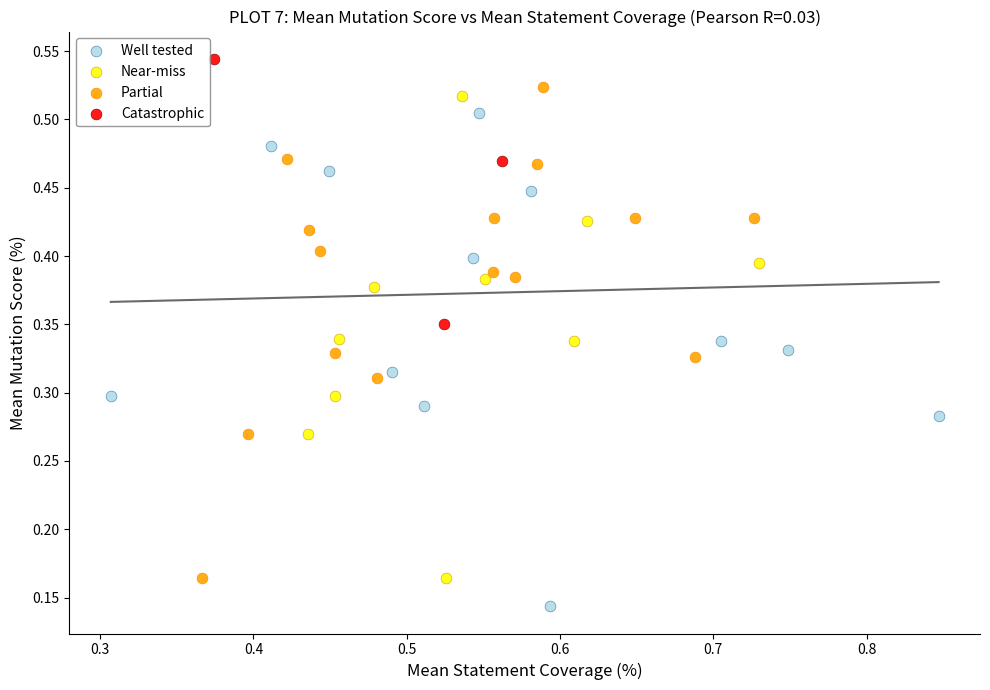

Which series contains the highest Y value?

Catastrophic